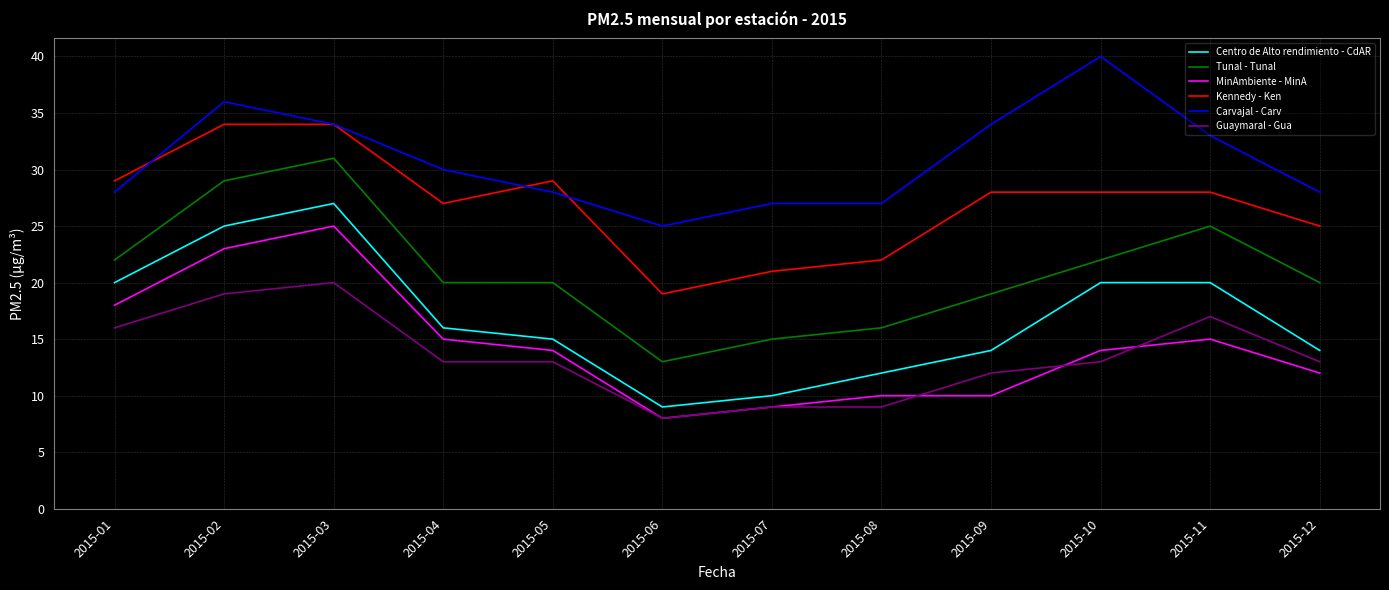

What is the difference between the second highest and minimum values in the Centro de Alto rendimiento - CdAR series?

16